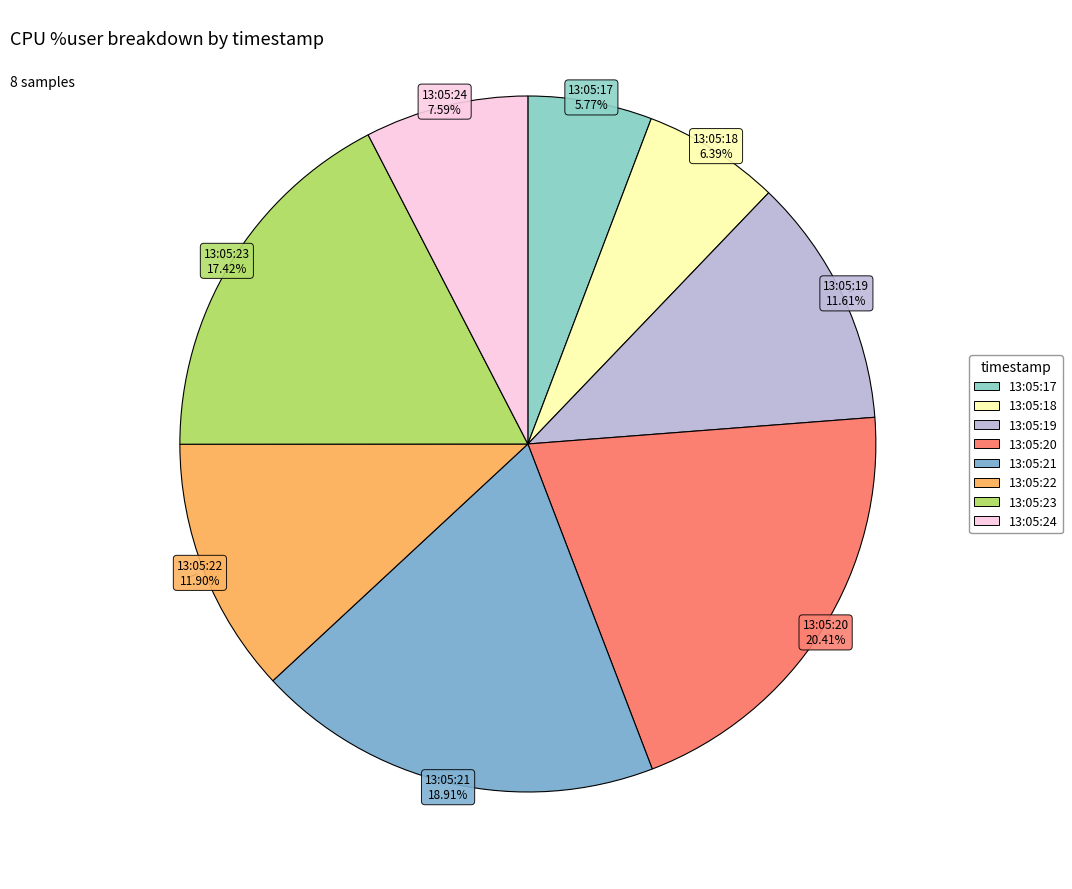

Does 13:05:24 account for over 50% of the chart?

No